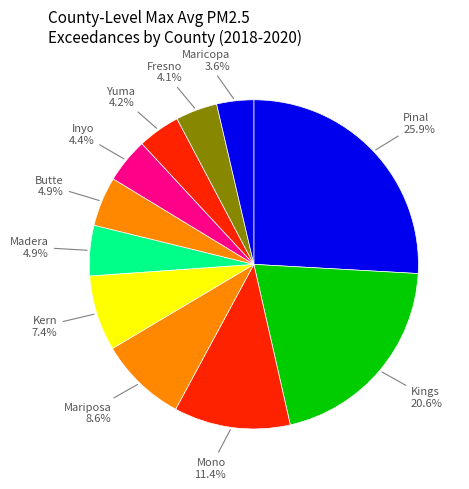

What percentage is NOT represented by Fresno?

95.9%